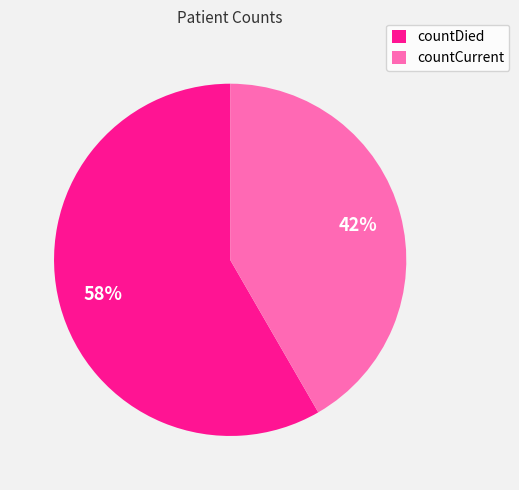

How many slices are in this pie chart?

2